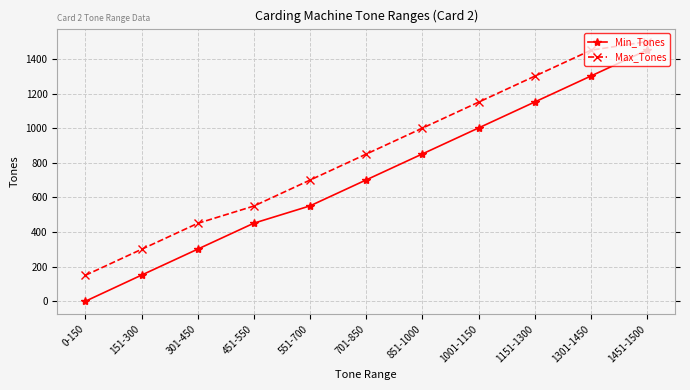

True or false: Min_Tones and Max_Tones cross at least once.

False